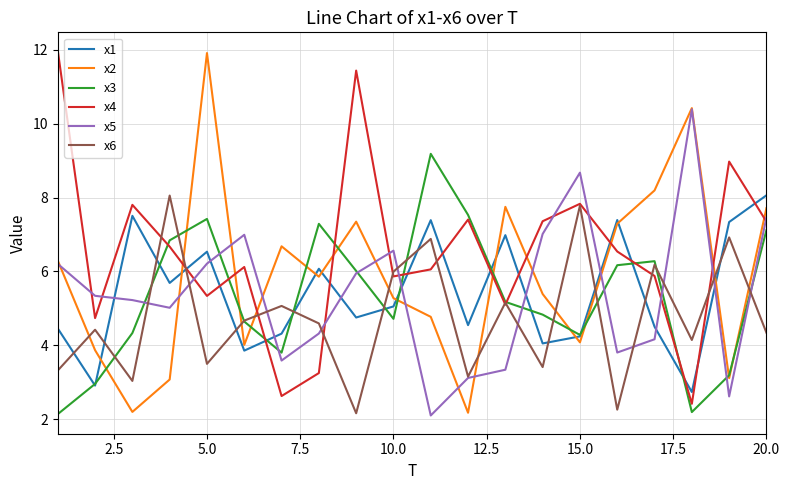

After their last crossing, which series has the higher values: x6 or x2?

x2